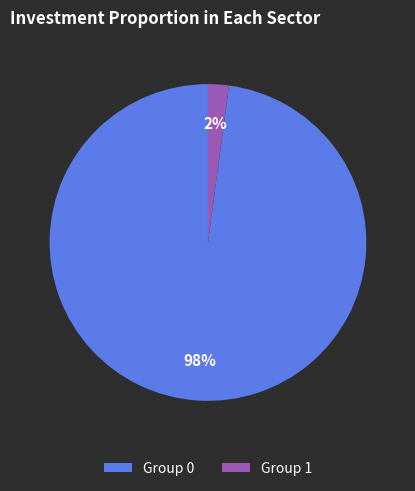

Between Group 0 and Group 1, which is larger?

Group 0